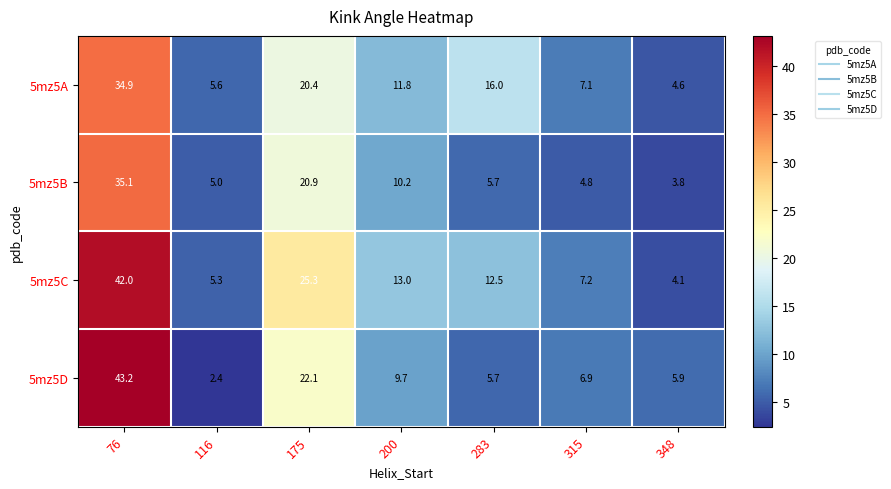

What is the sum of the 5mz5C values at 348 and 76?

46.1